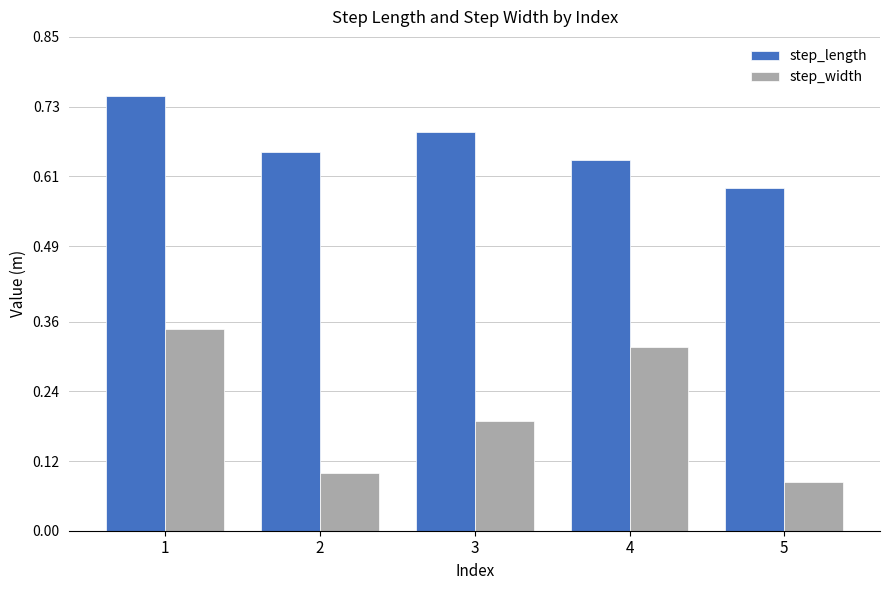

At which label is step_width closest to 0?

5